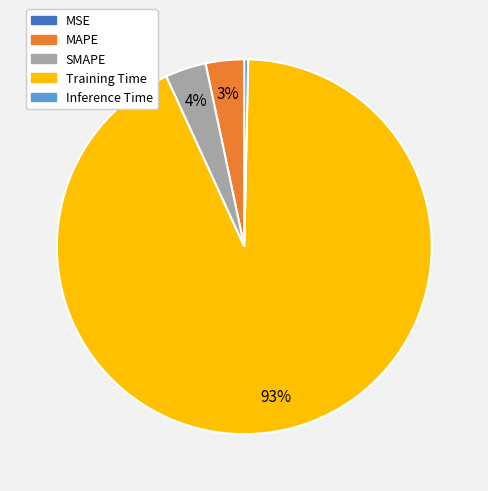

Do Inference Time and SMAPE together represent more than half of the pie?

No